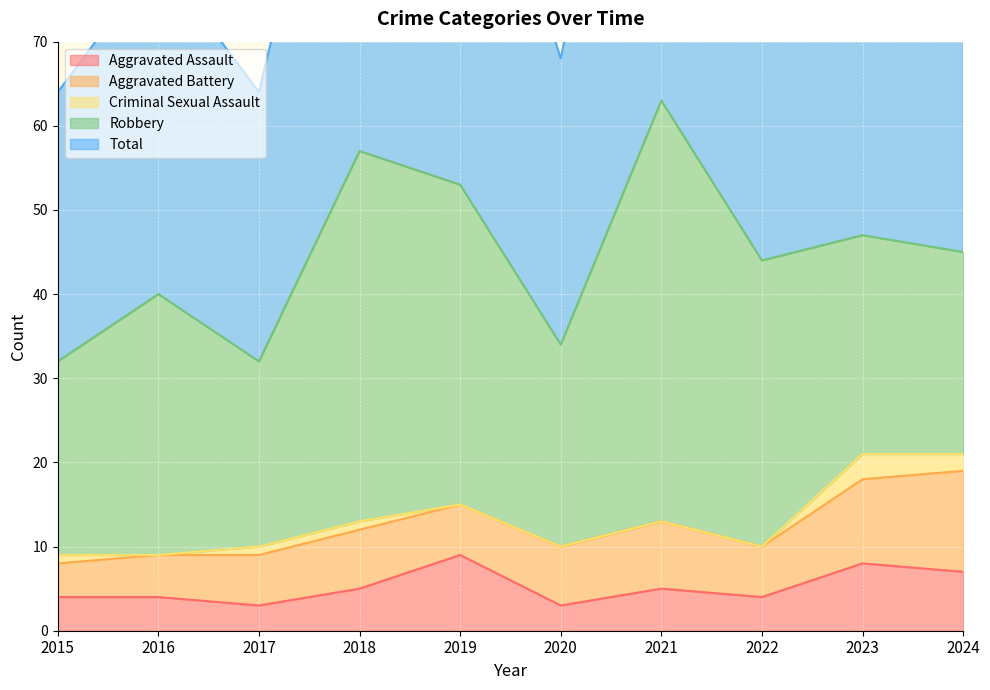

What is the difference between the maximum and second lowest values in the Criminal Sexual Assault series?

3